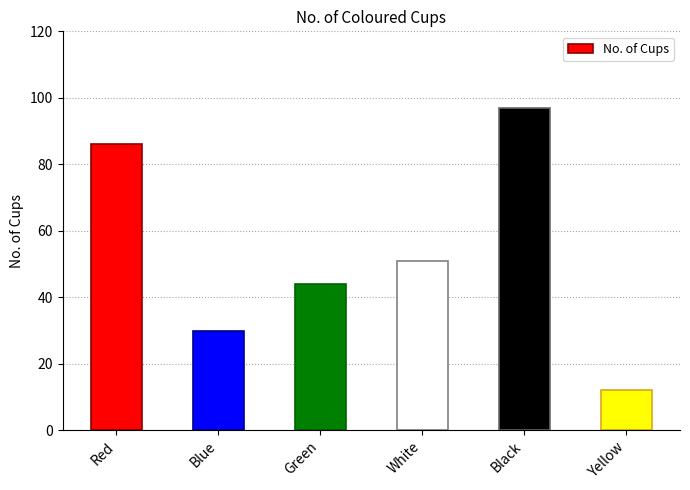

Rank the categories by value from highest to lowest.

Black, Red, White, Green, Blue, Yellow